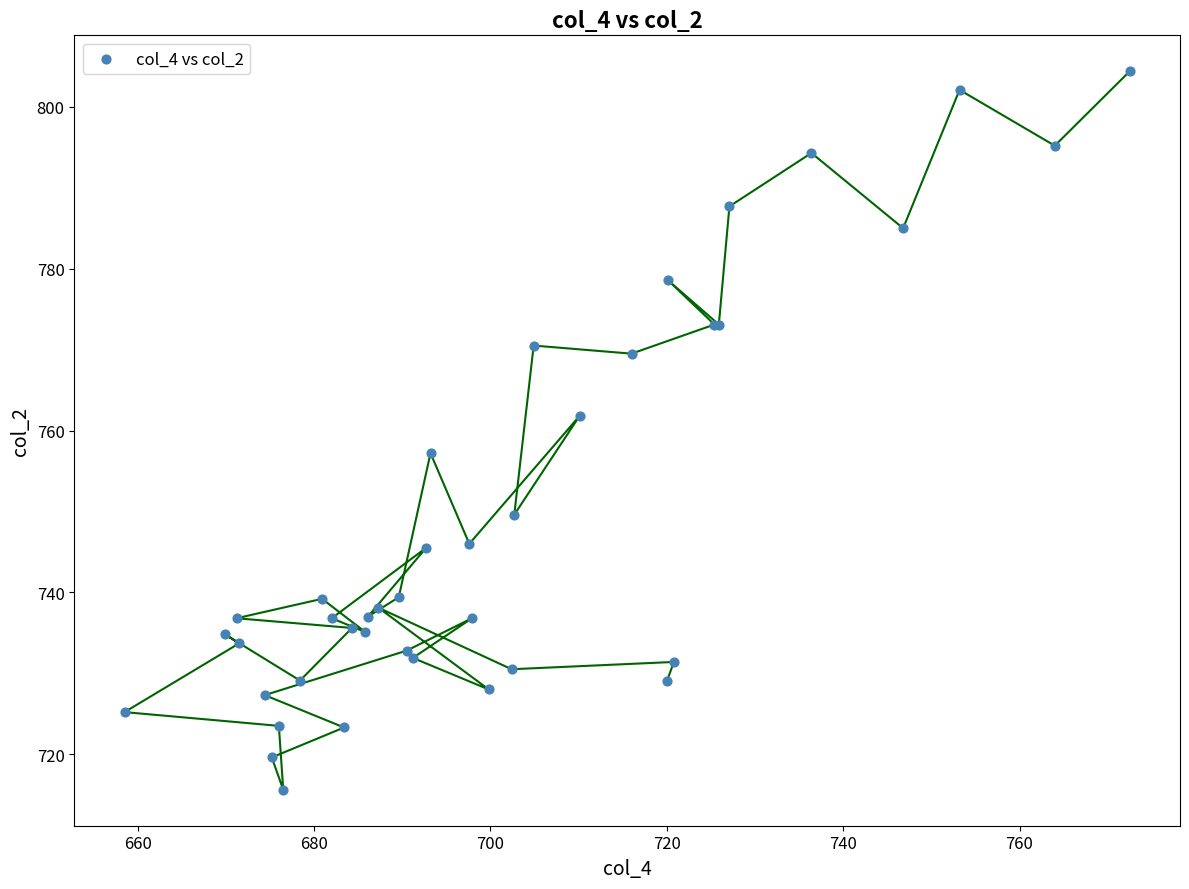

What Y value in the scatter plot is closest to 760?

761.8